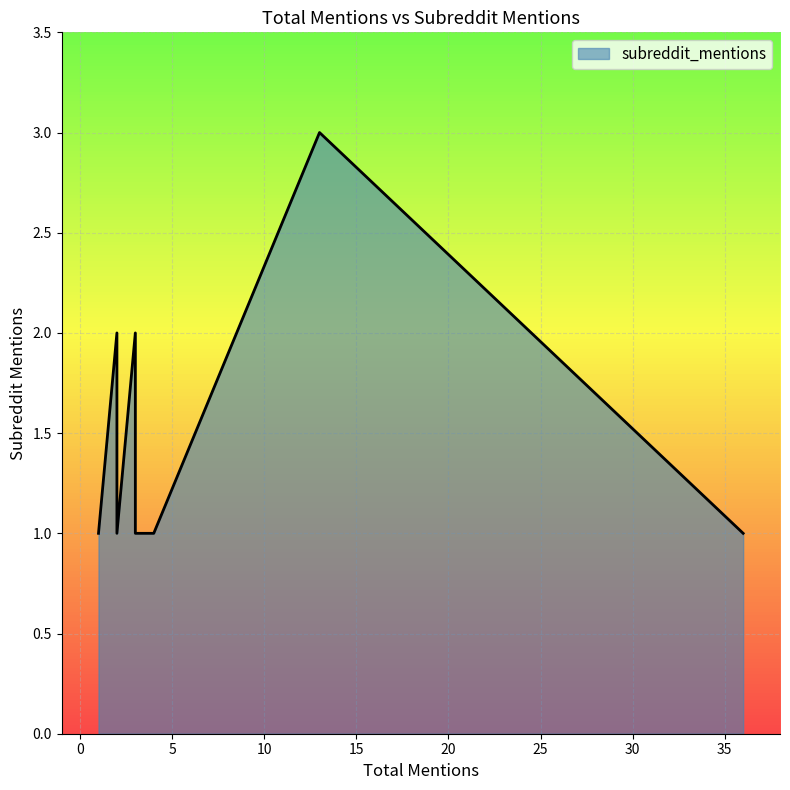

Is it true that the value at 2 is 1?

True